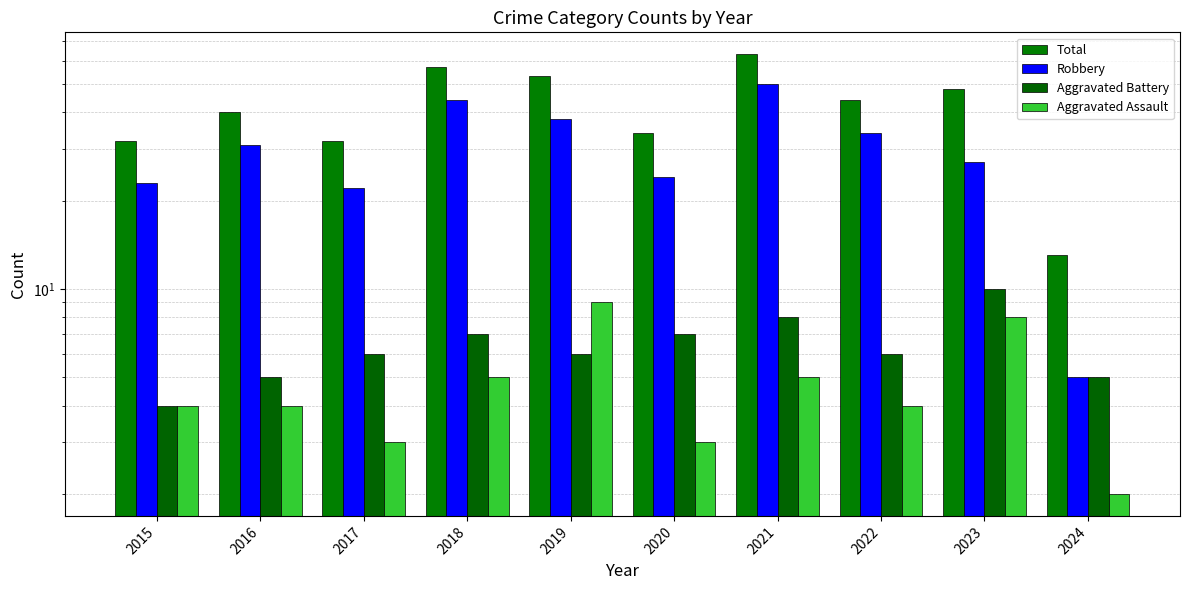

At which category is the sum across all series the highest?

2021